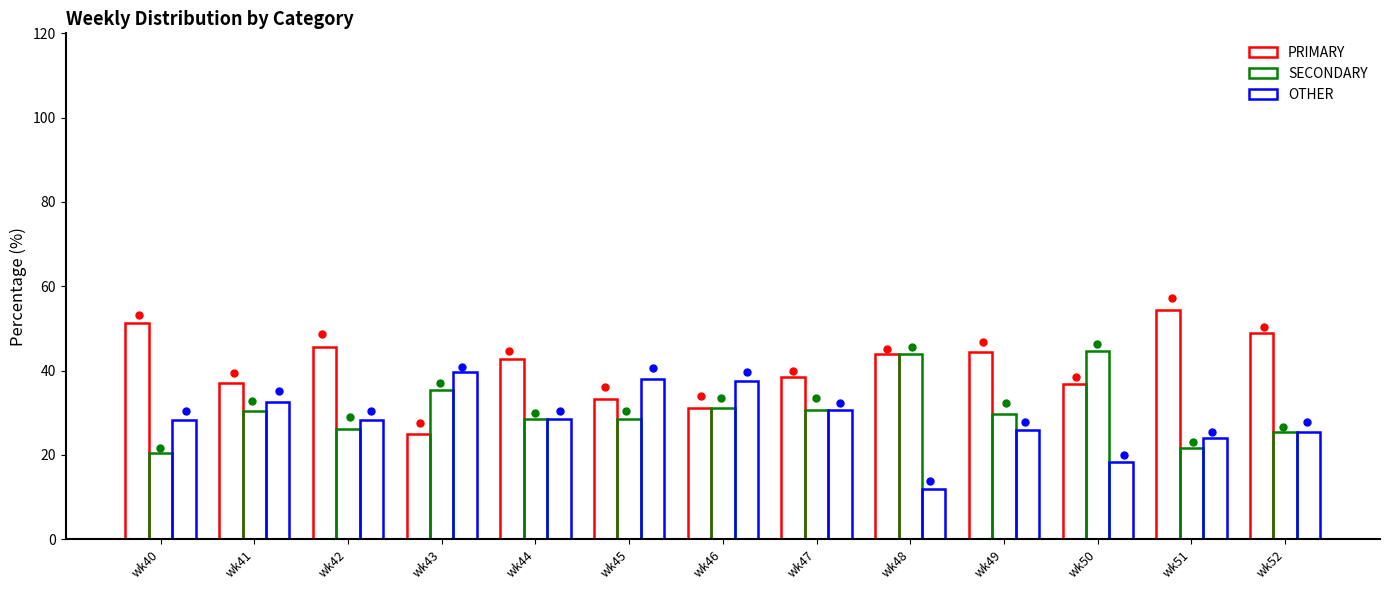

What is the total value across all series at wk50?

100.0